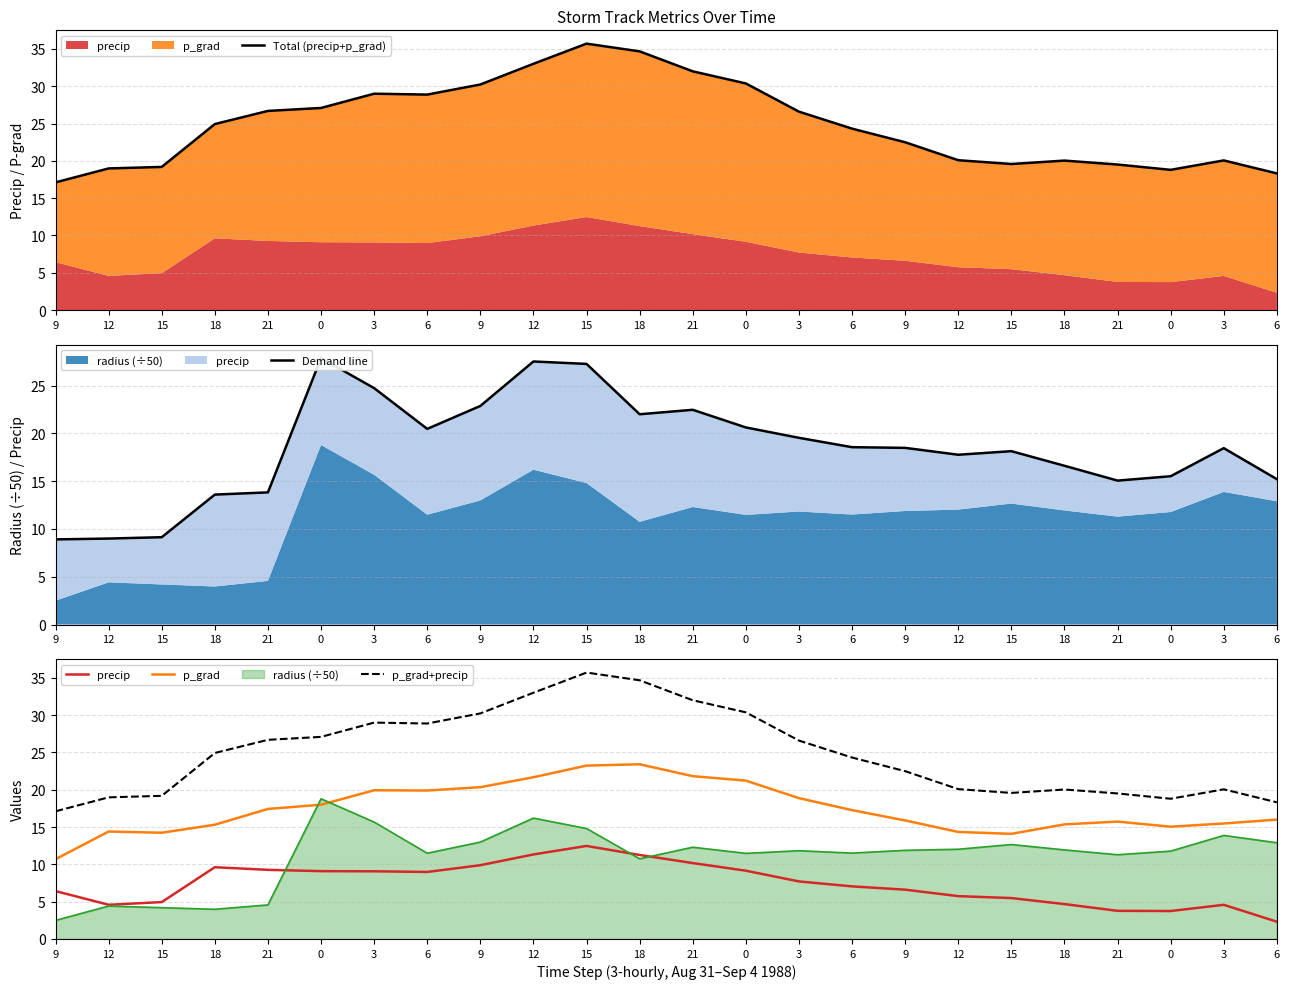

Which category has the lowest value across all series?

6